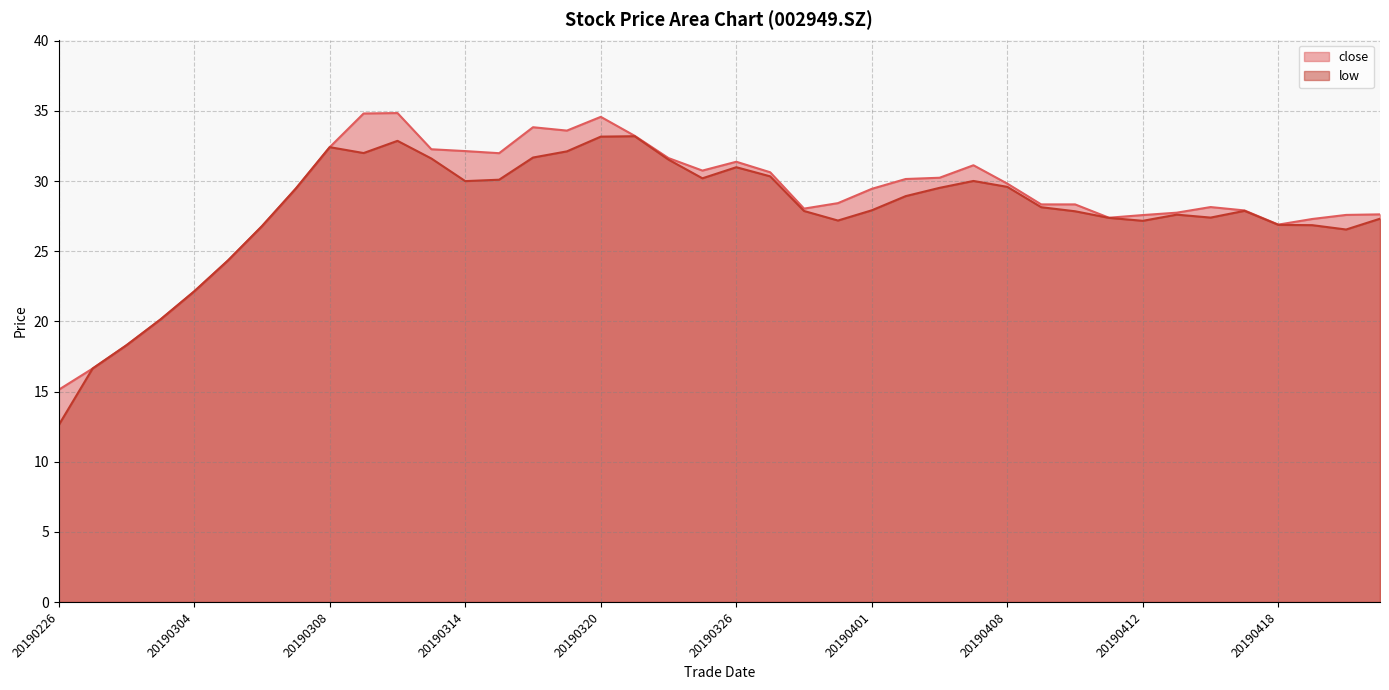

The value of low at 20190321 is 20.0. True or false?

False